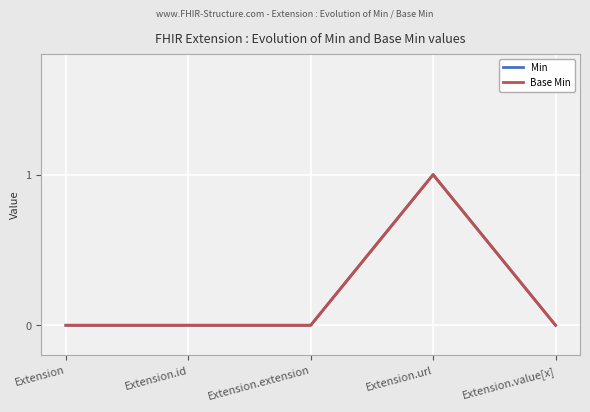

At which category is the sum across all series the highest?

Extension.url